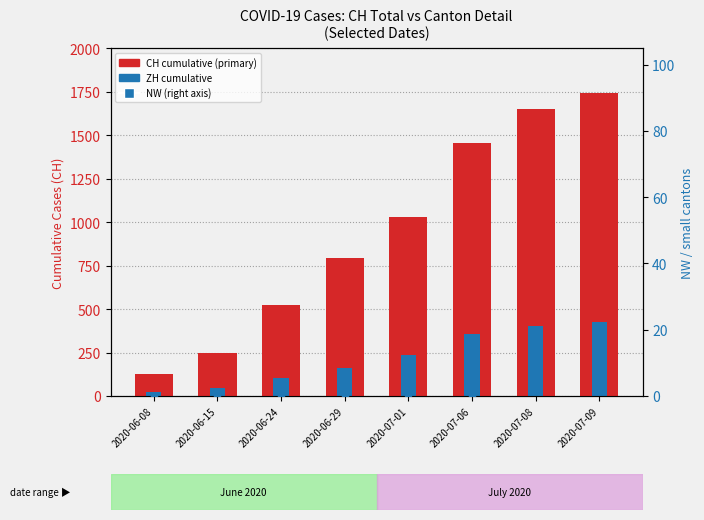

What is the difference between the maximum and minimum values in the NW series?

5